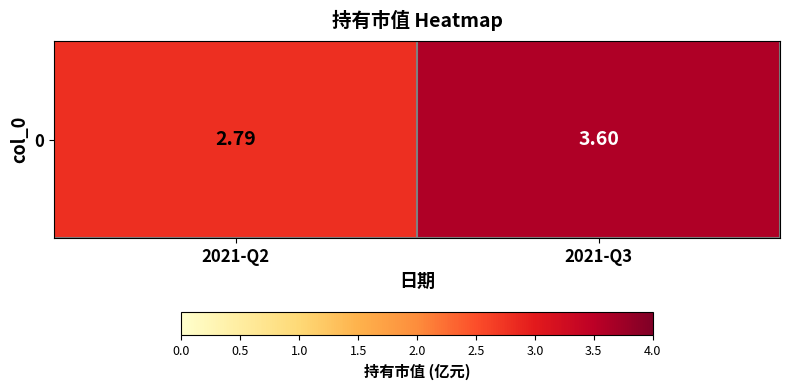

Reading left to right, what are all the values shown in this chart?

2.8	3.6